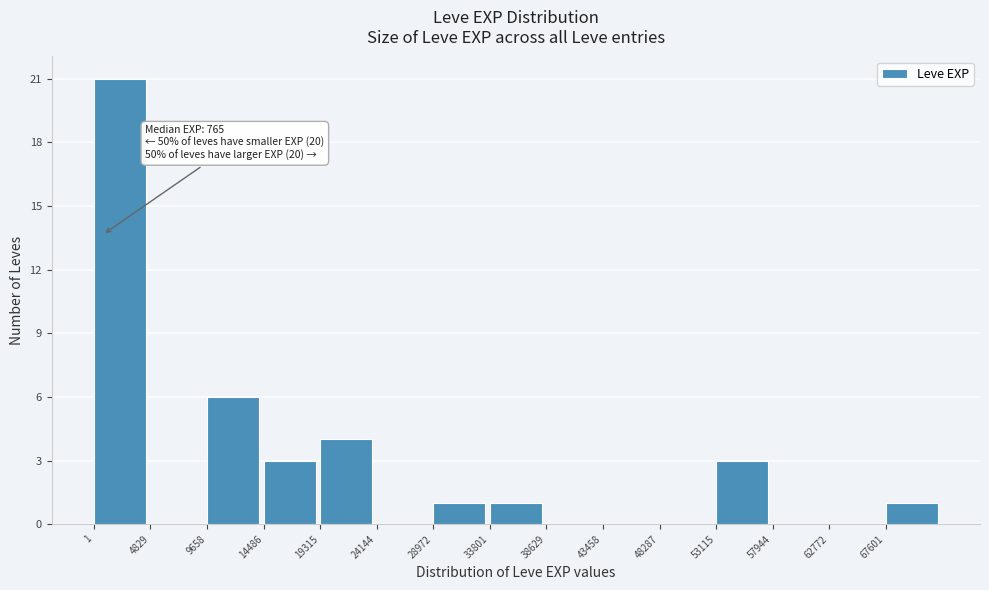

Which range on the x-axis has the tallest bar?

0 to 5000